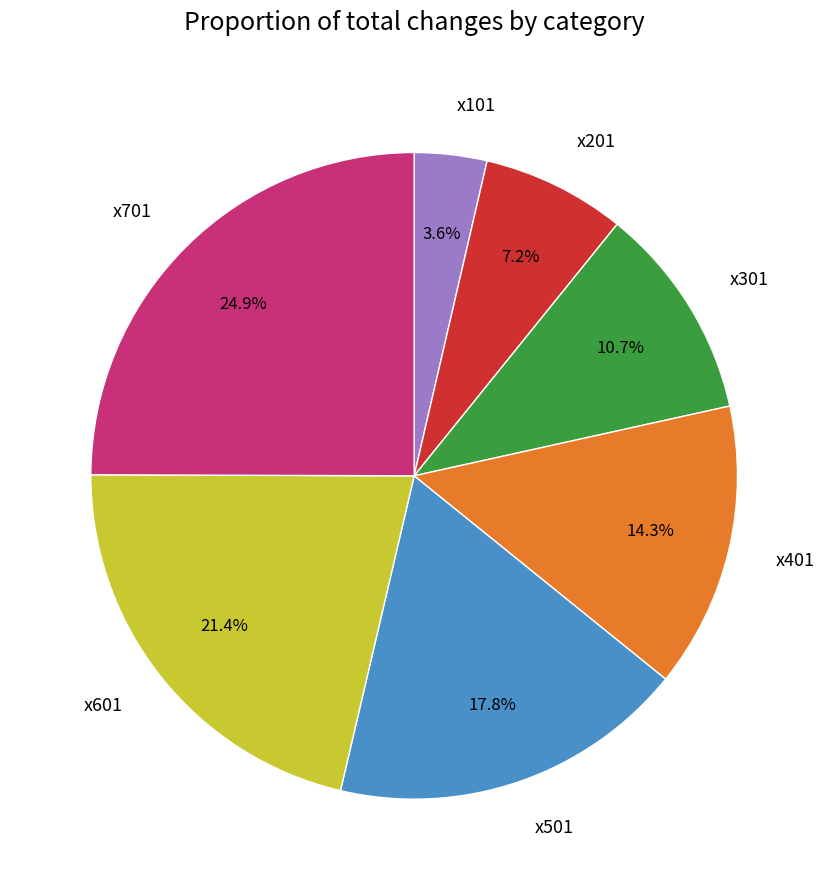

To the nearest percent, what percentage of the pie is x601?

21%